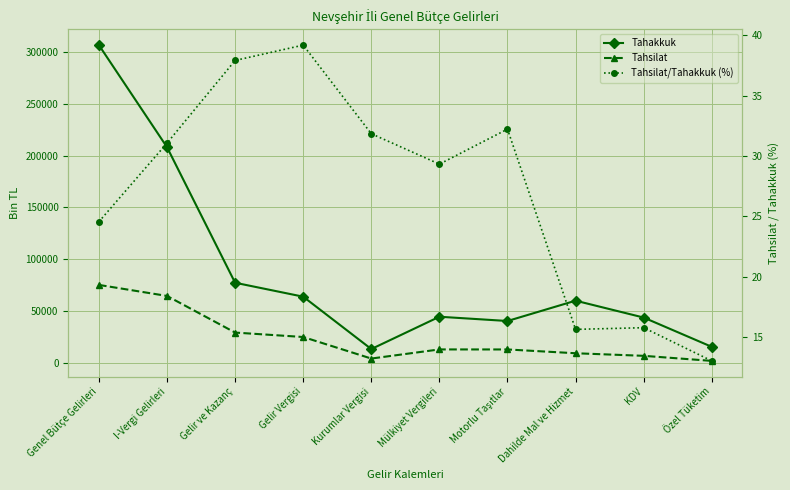

Reading left to right, transcribe all the data shown in this chart.

Tahakkuk: 306575.0	208132.0	77400.0	63953.0	13447.0	44618.0	40500.0	60103.0	43818.0	15594.0
Tahsilat: 75298.0	64674.0	29349.0	25066.0	4283.0	13085.0	13052.0	9398.0	6913.0	2032.0
Tahsilat/Tahakkuk (%): 24.6	31.1	37.9	39.2	31.9	29.3	32.2	15.6	15.8	13.0